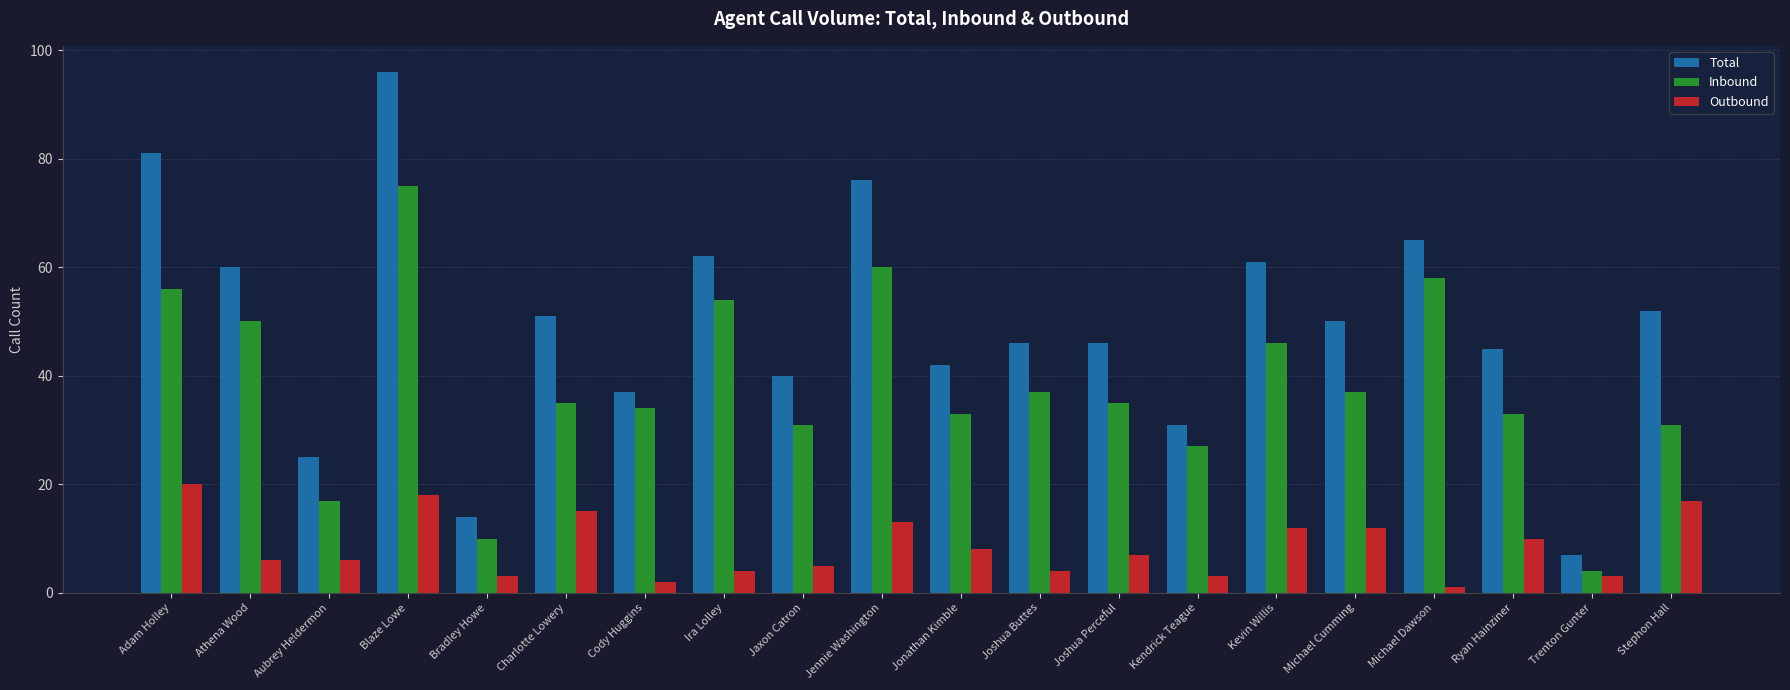

What is the spread (max minus min) of values at Ira Lolley?

58